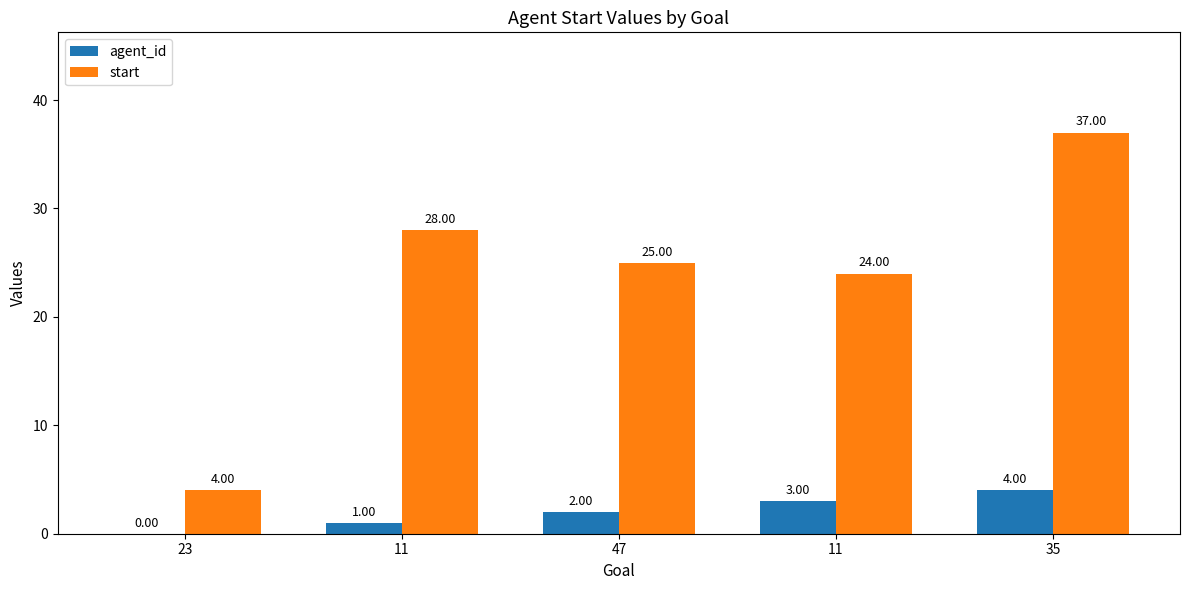

Does the chart contain stacked bars?

No